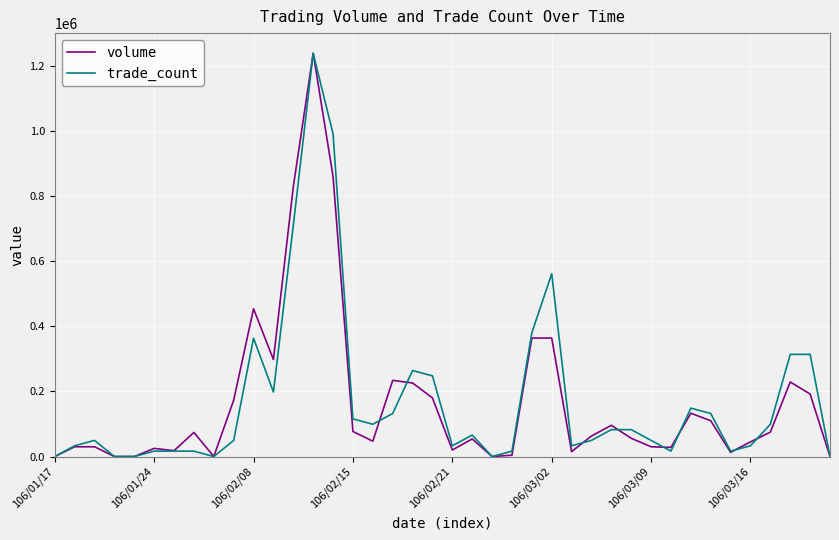

What is the maximum value for volume?

1239000